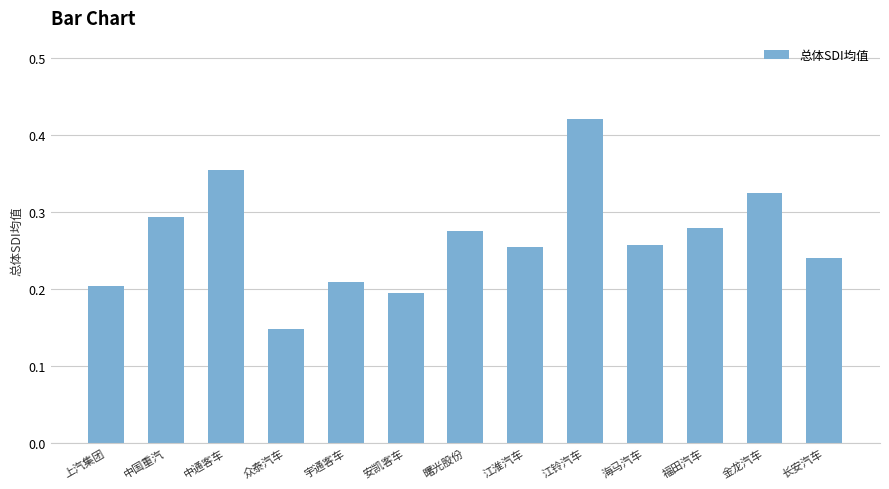

What is the sum of the values at 上汽集团 and 中通客车?

0.6